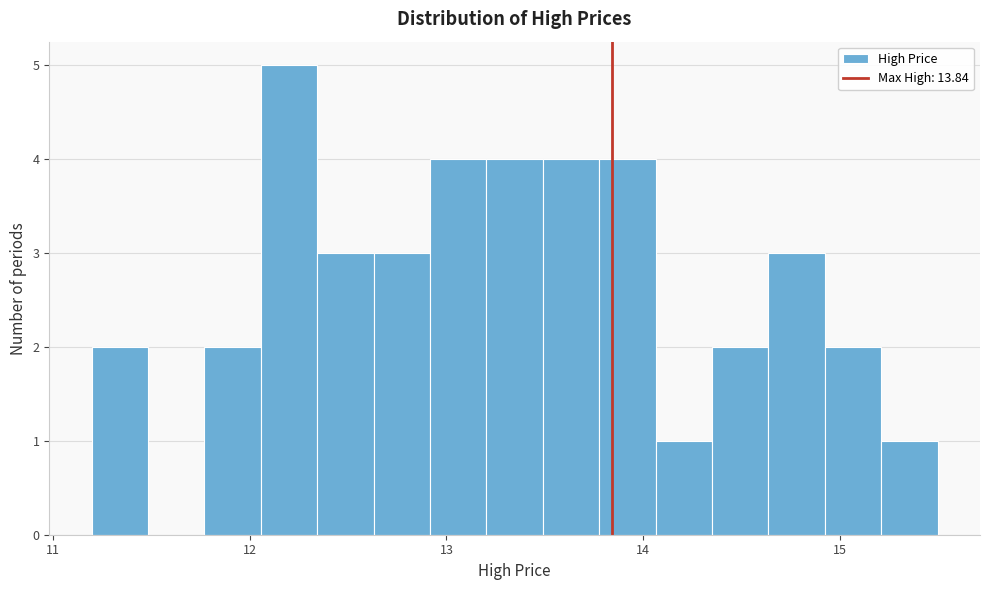

Read against the x-axis, roughly where is the centre of the tallest bar?

12.2